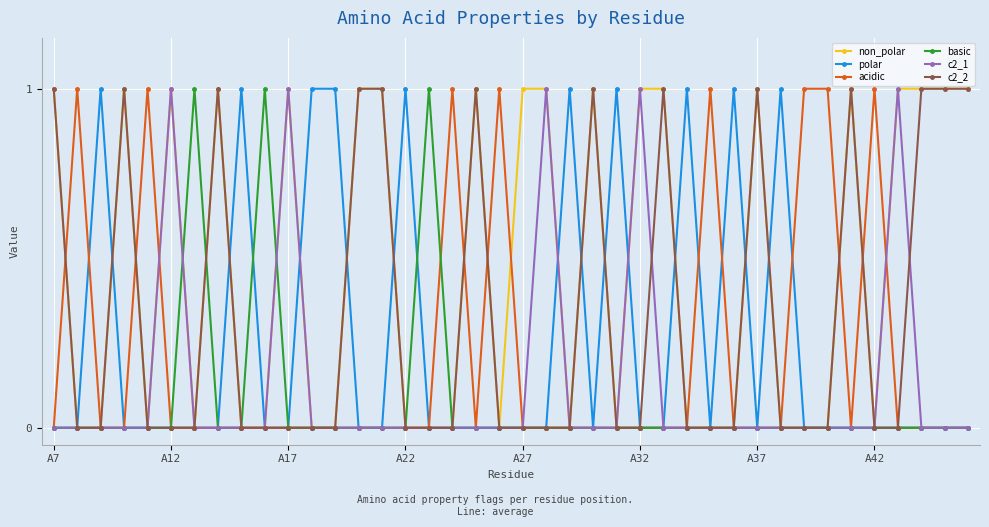

How many categories are shown in the chart?

40